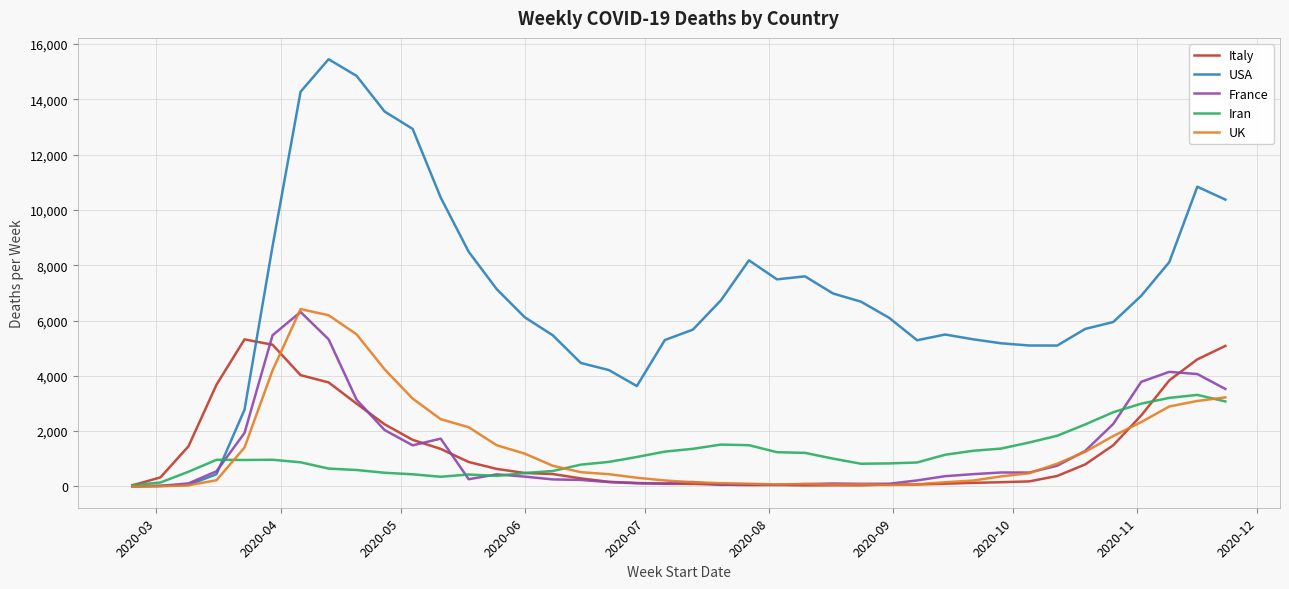

Which series has the widest spread of values?

USA